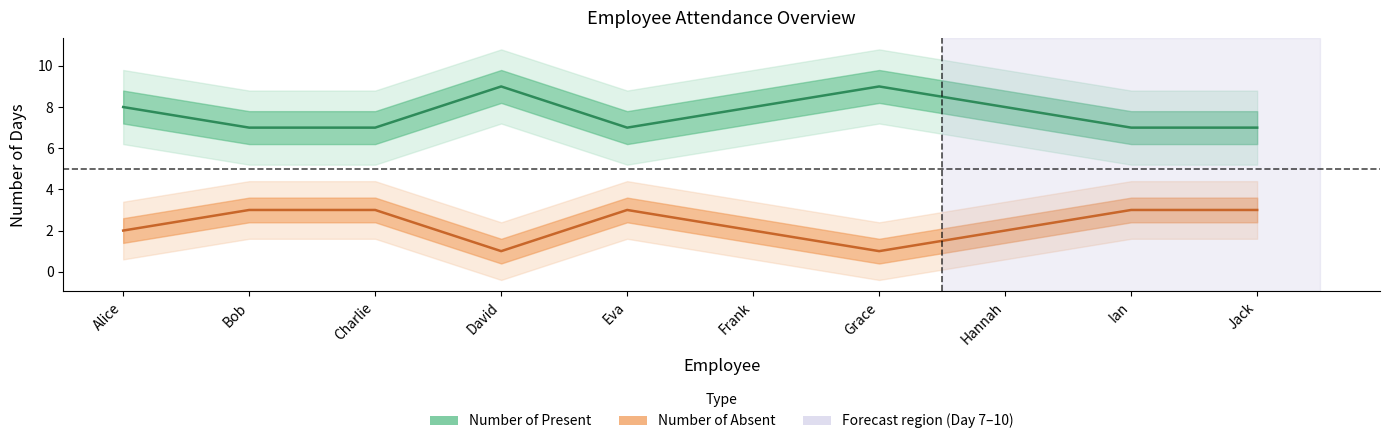

What is the average value of the Number of Present series?

8